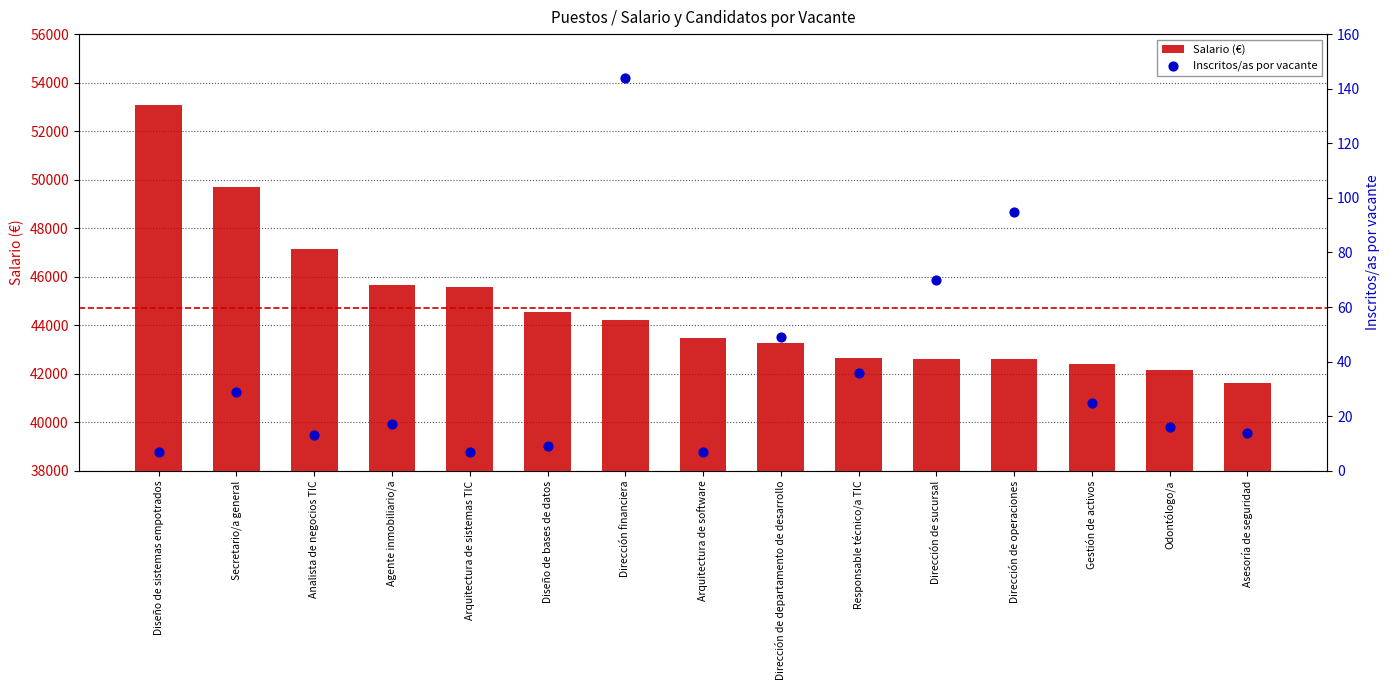

Which series has the largest total across all categories?

Salario (€)